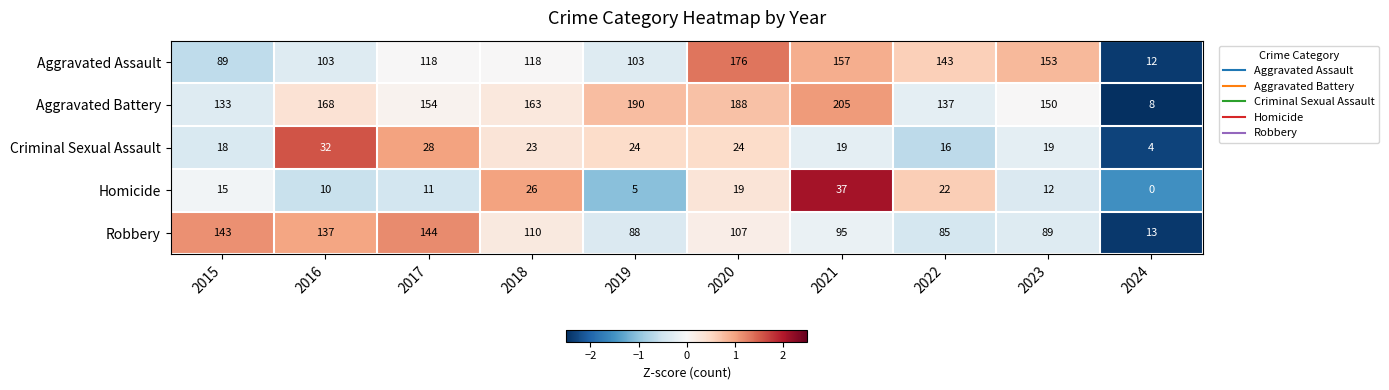

Where is Aggravated Battery nearest to the value 106?

2015